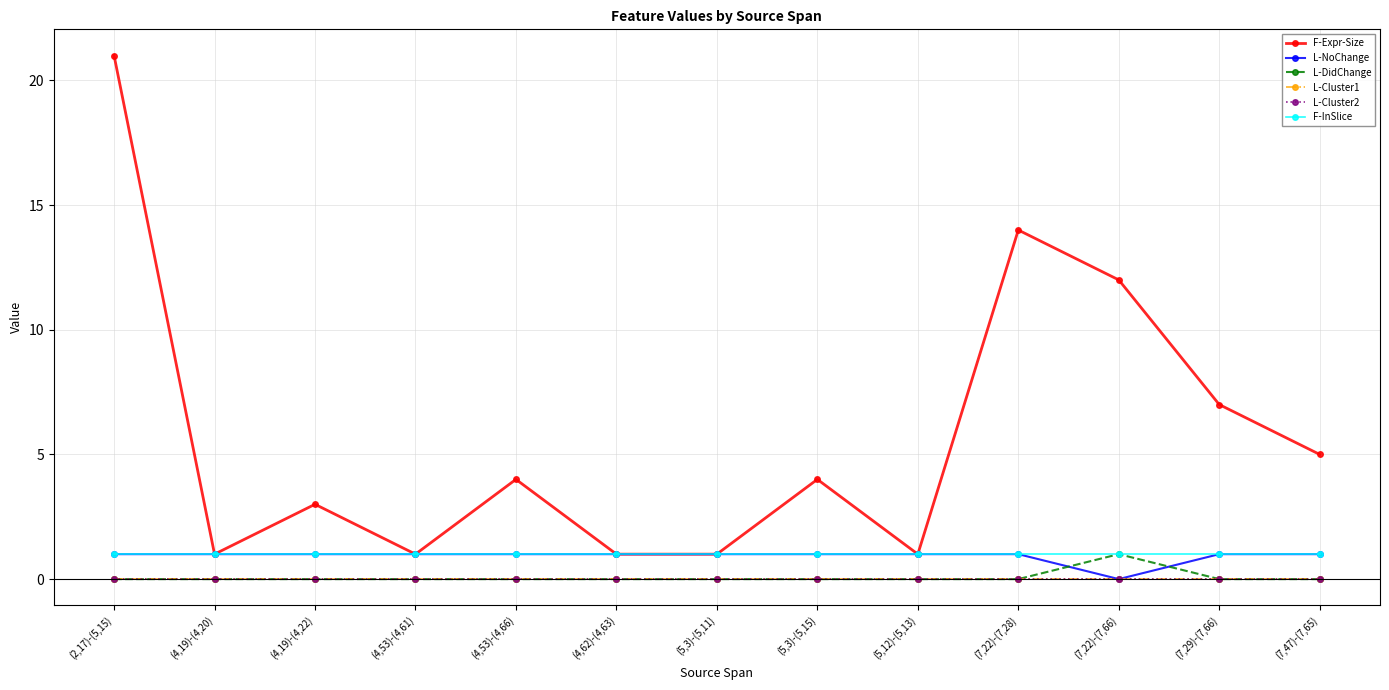

How many lines are shown in the chart?

6